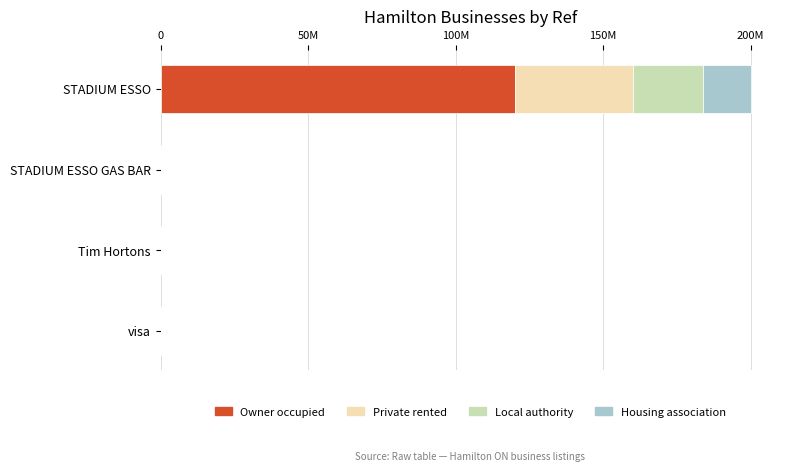

What is the value of the Local authority bar at the 3rd from the left?

12070